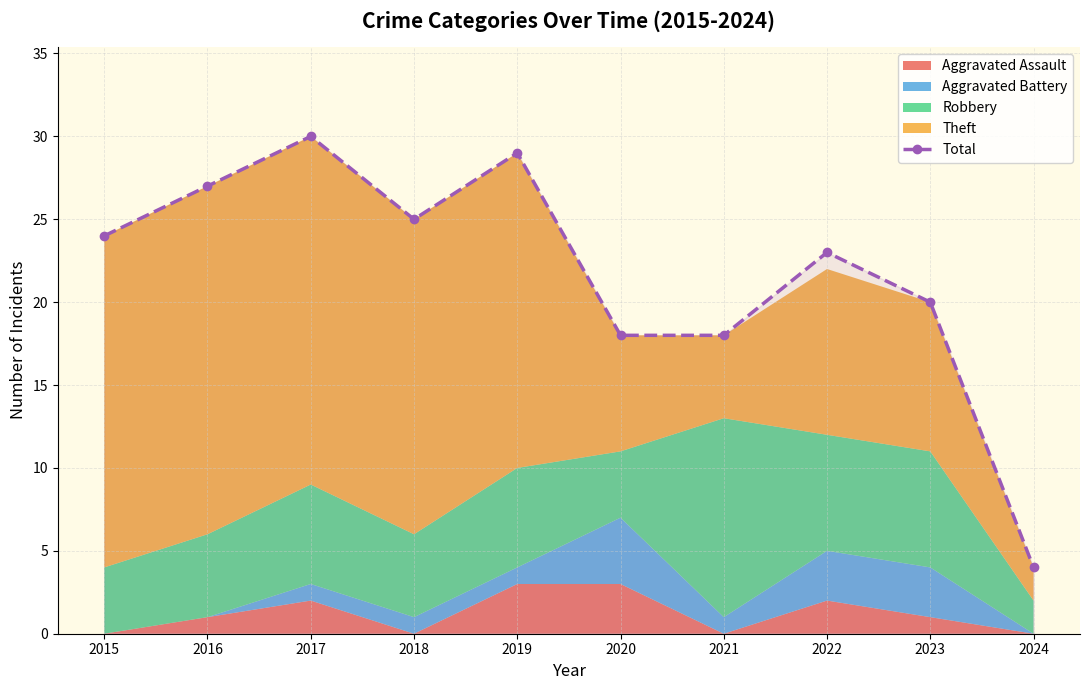

How many lines are shown in the chart?

1